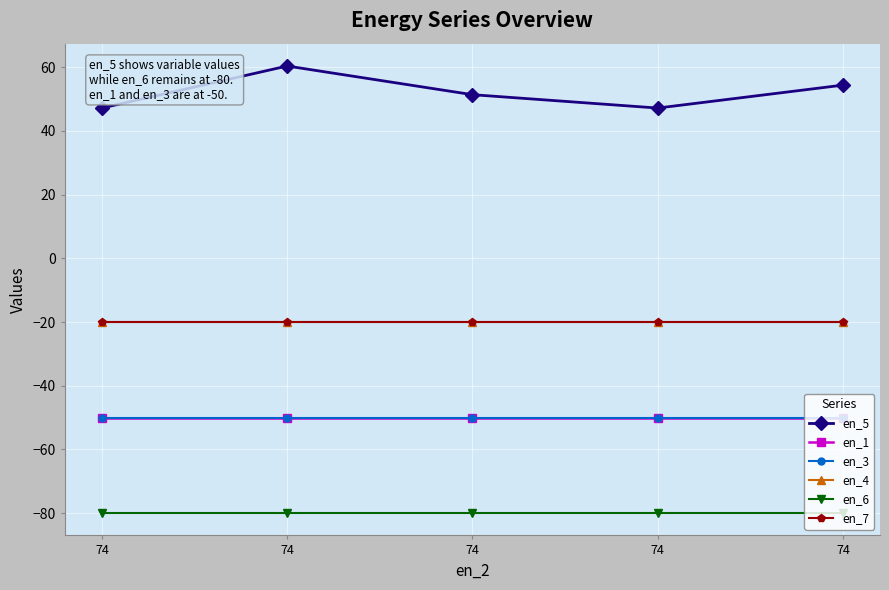

Which label corresponds to the largest value in the chart?

74